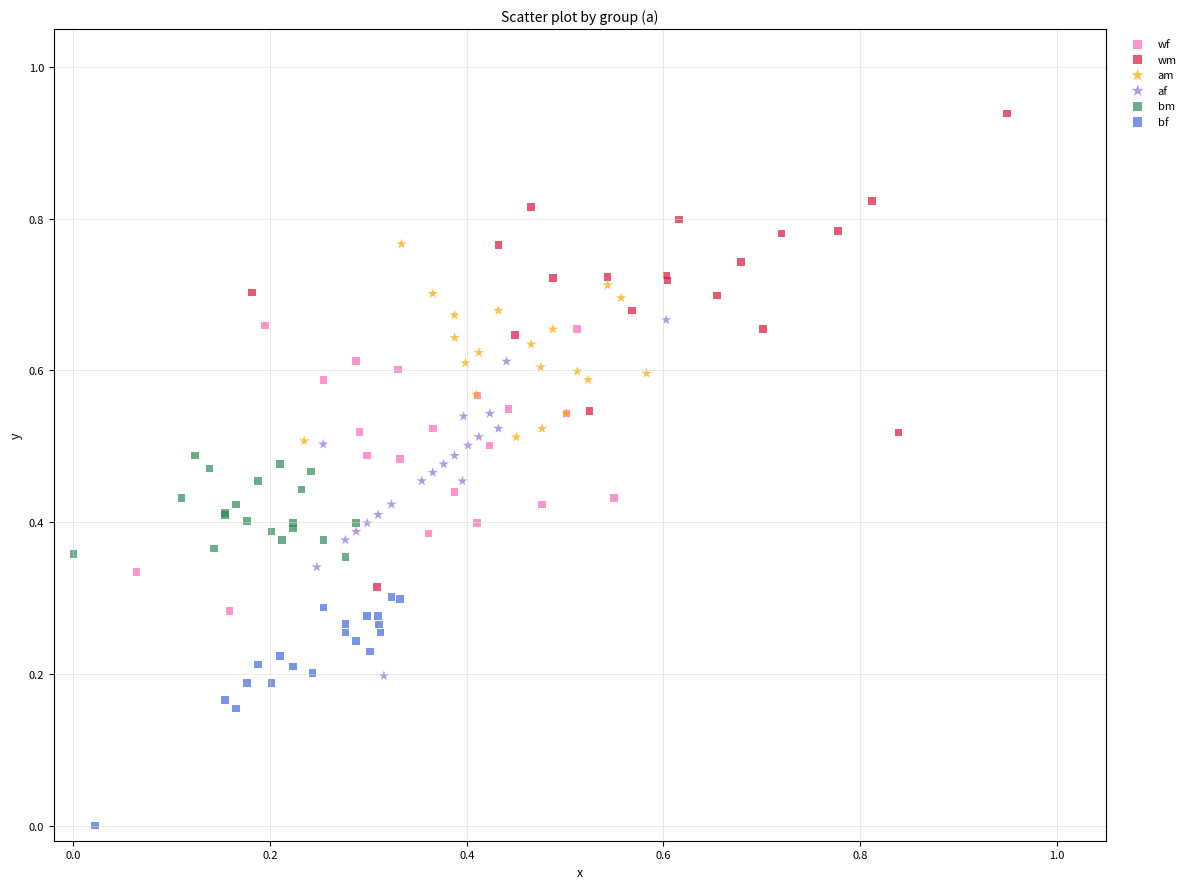

Which series contains the lowest Y value?

bf